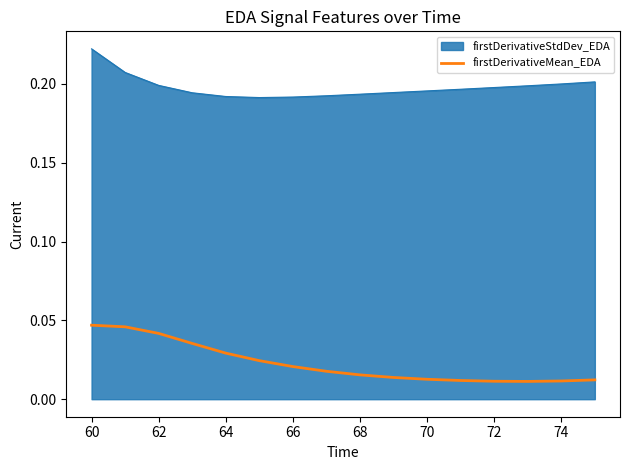

List the series in order of their peak value, highest first.

firstDerivativeStdDev_EDA, firstDerivativeMean_EDA